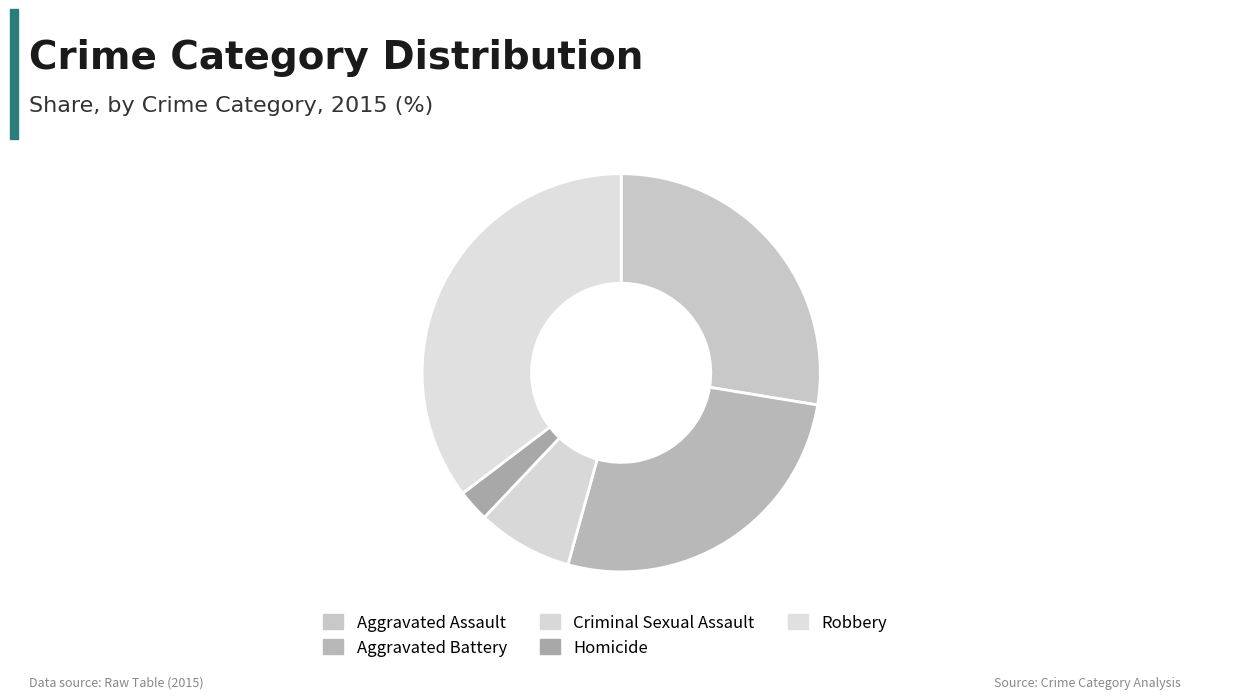

Rank the categories by value from lowest to highest.

Homicide, Criminal Sexual Assault, Aggravated Battery, Aggravated Assault, Robbery